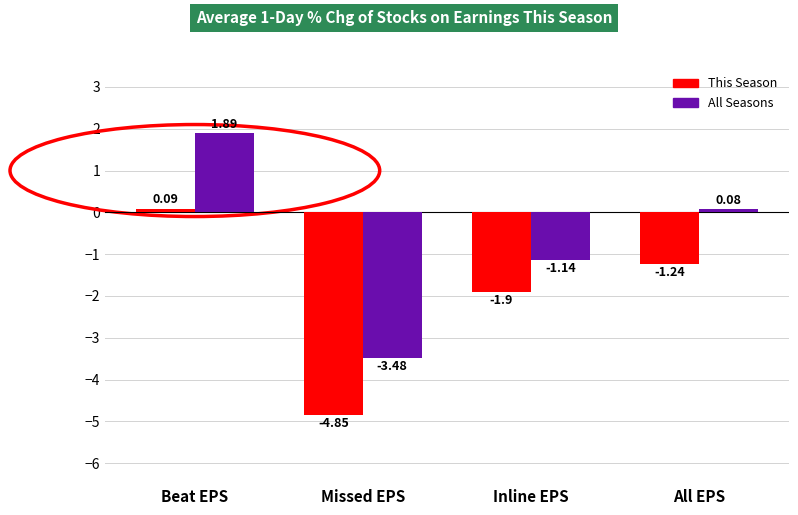

At how many categories does at least one series exceed 0?

2